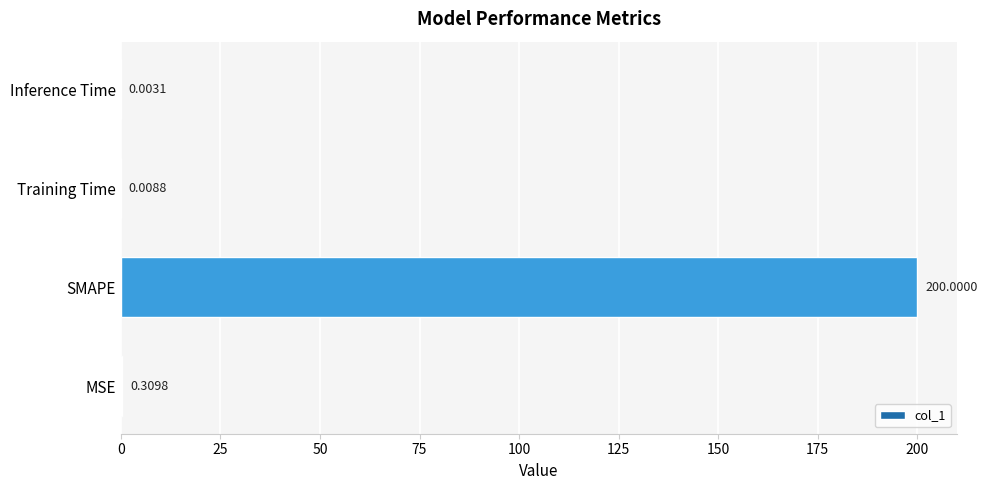

What is the sum of all values?

200.3